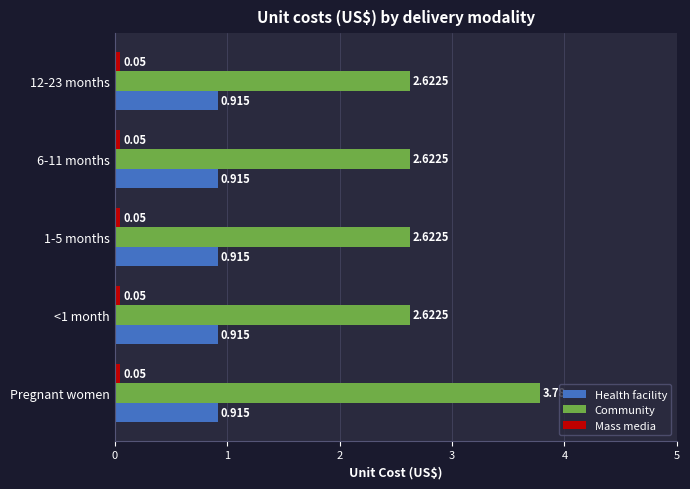

Which series has the largest range (max minus min)?

Community